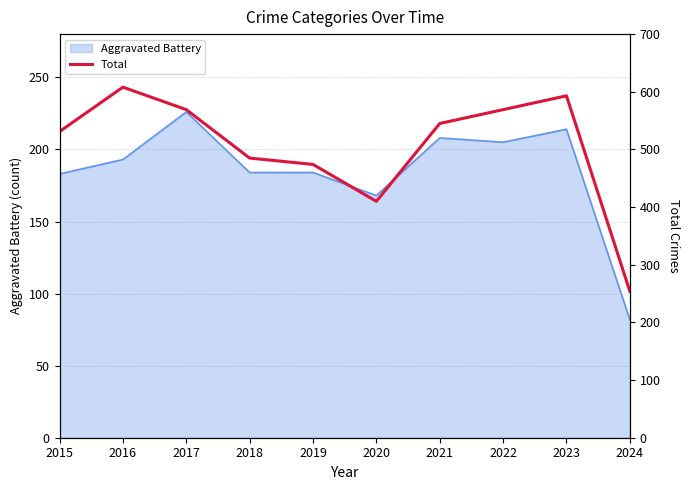

At which category does the chart reach its minimum across all series?

2024